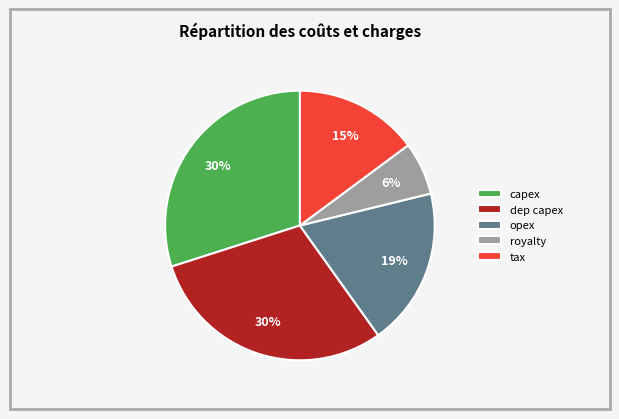

Which category has the smallest portion of the pie?

royalty